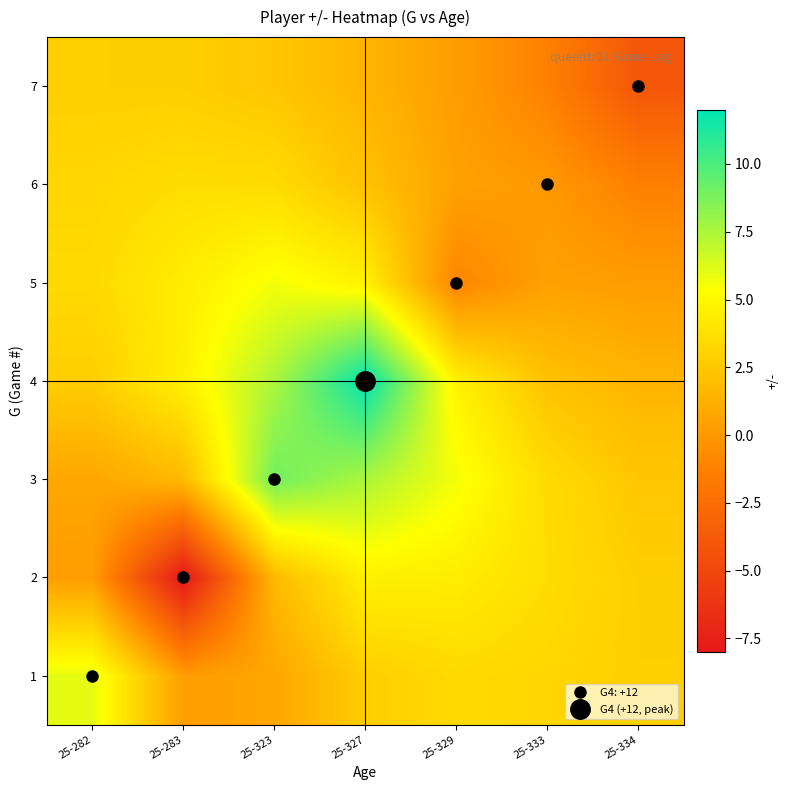

Rank the series by their maximum value, from highest to lowest.

4, 3, 1, 5, 2, 6, 7